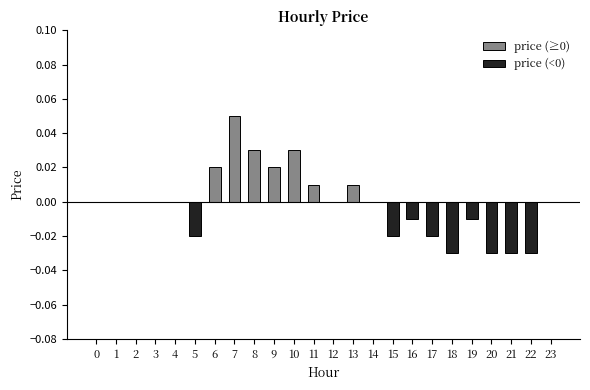

How many bars are there in total?

24